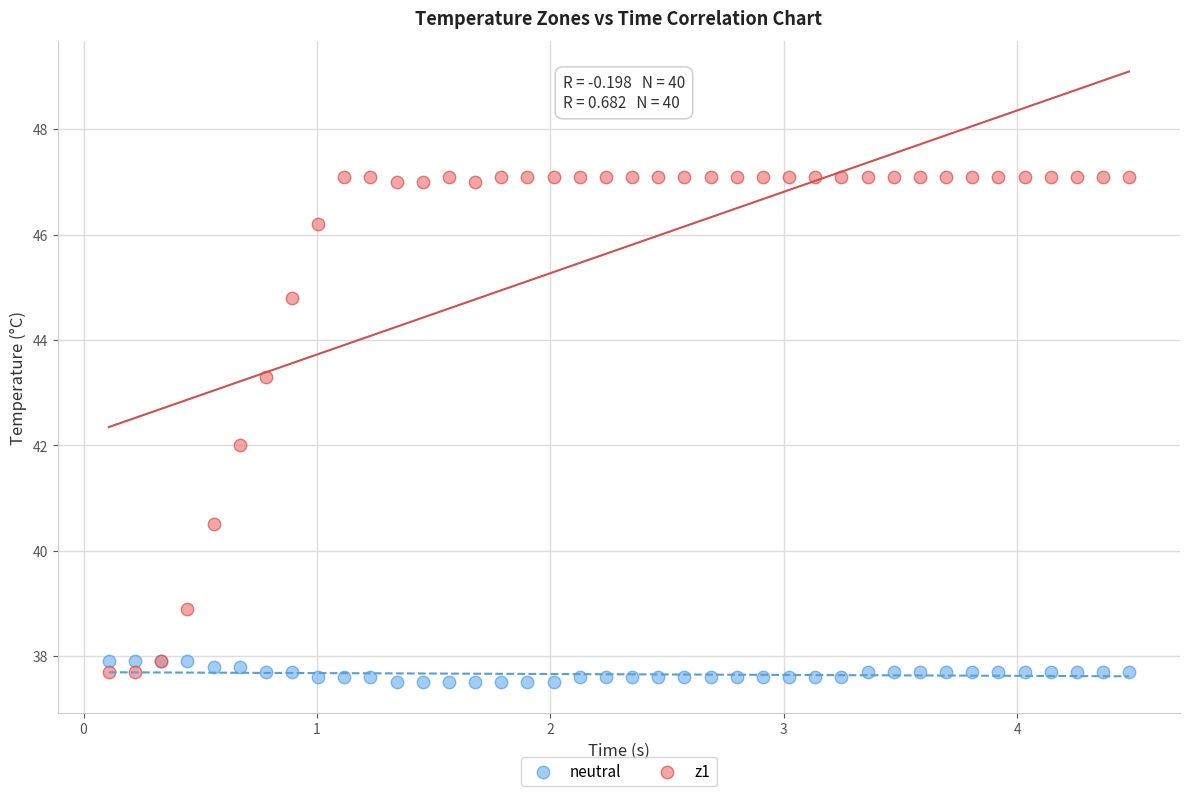

Which series has the largest Y range (max minus min)?

z1